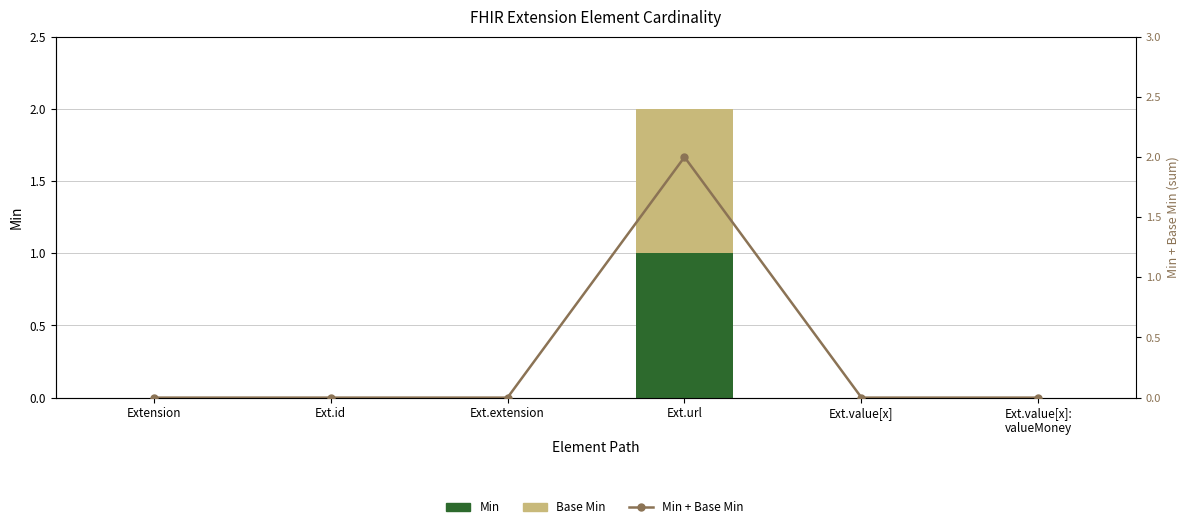

Is the value of Min at Ext.value[x]:
valueMoney greater than the value of Min + Base Min at Ext.url?

No